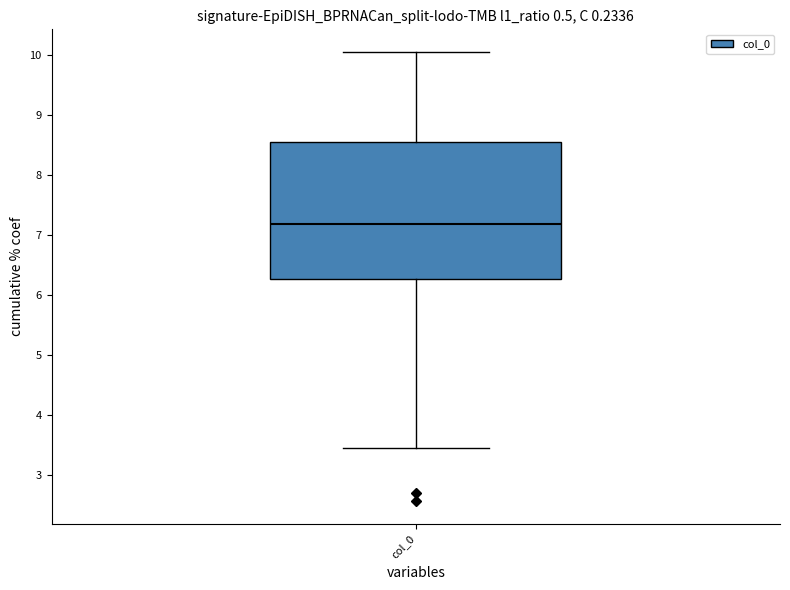

Transcribe this box plot: give where the median line is, the range the box spans, and where the two whiskers end, as read against the y-axis. The values are not printed on the chart, so give them approximately, as read against the axis.

median 7.2, box 6.3 to 8.6, whiskers 3.4 to 10.1